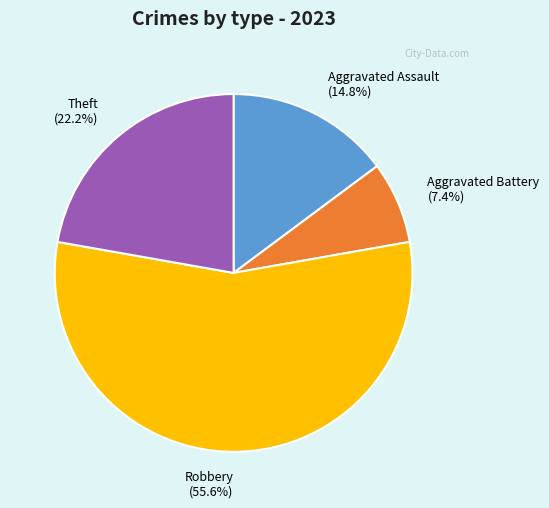

To the nearest percent, what percentage of the pie is Theft?

22%